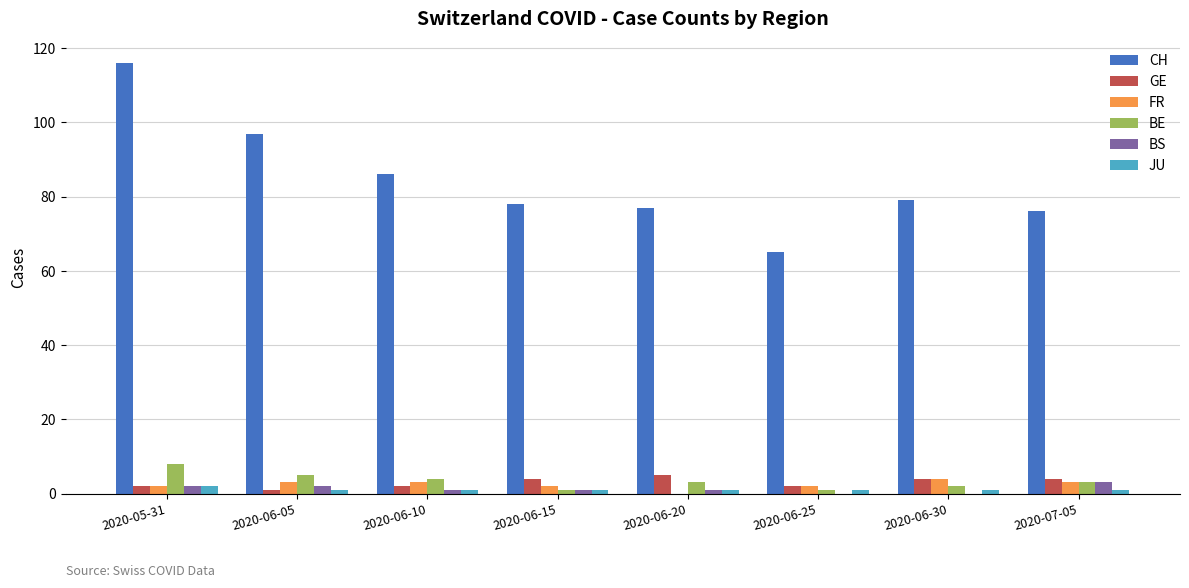

What is the sum of the BE values at 2020-06-20 and 2020-06-05?

8